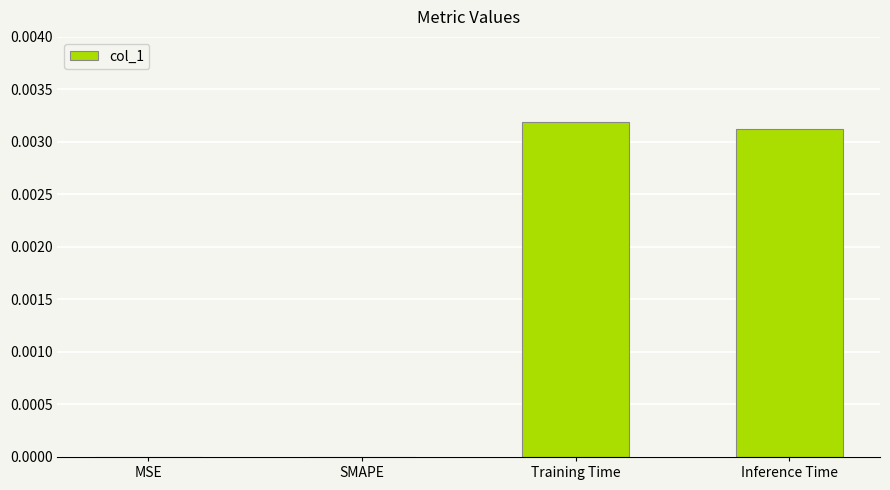

The chart shows a value of 0.0 at SMAPE. True or false?

True